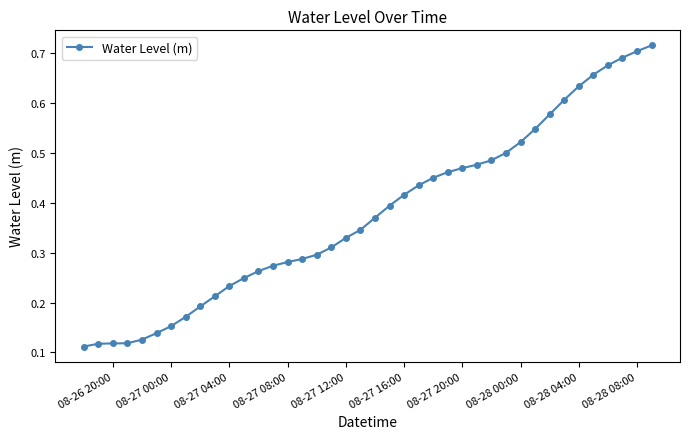

How many values are between 0 and 1?

40